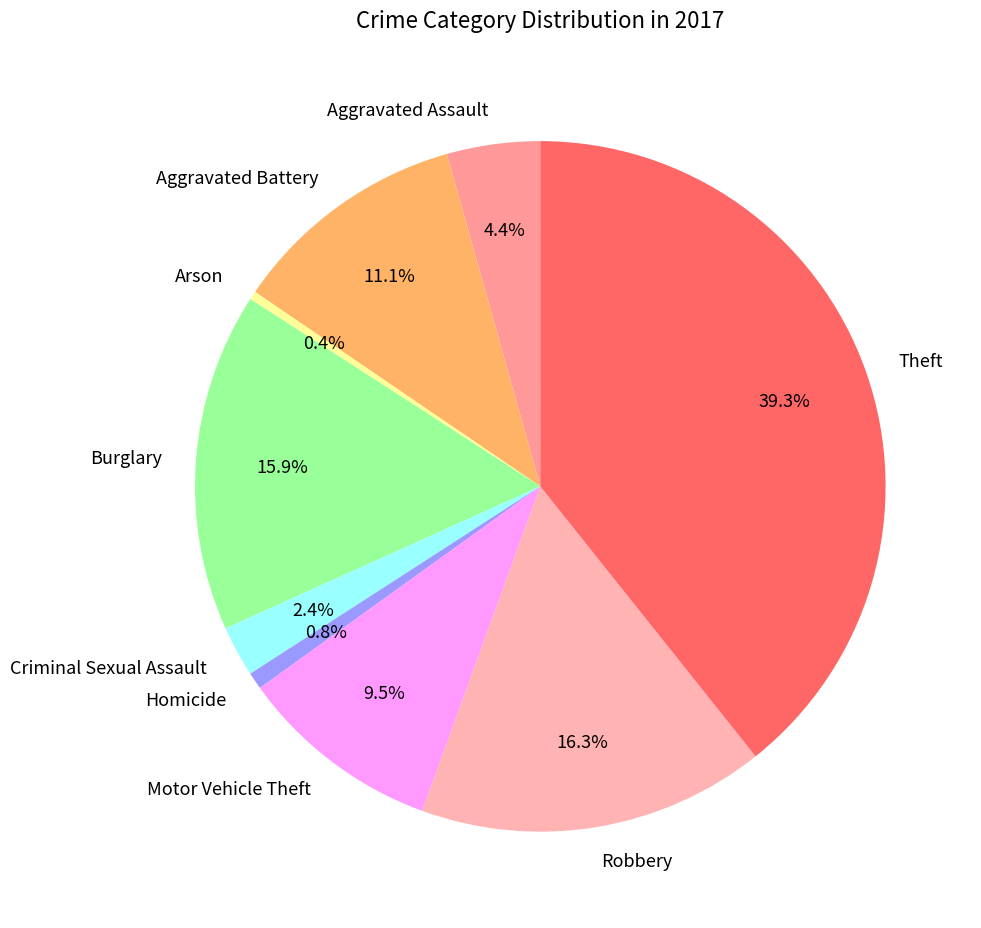

Approximately how many times larger is the value at Aggravated Assault compared to Criminal Sexual Assault?

1.8